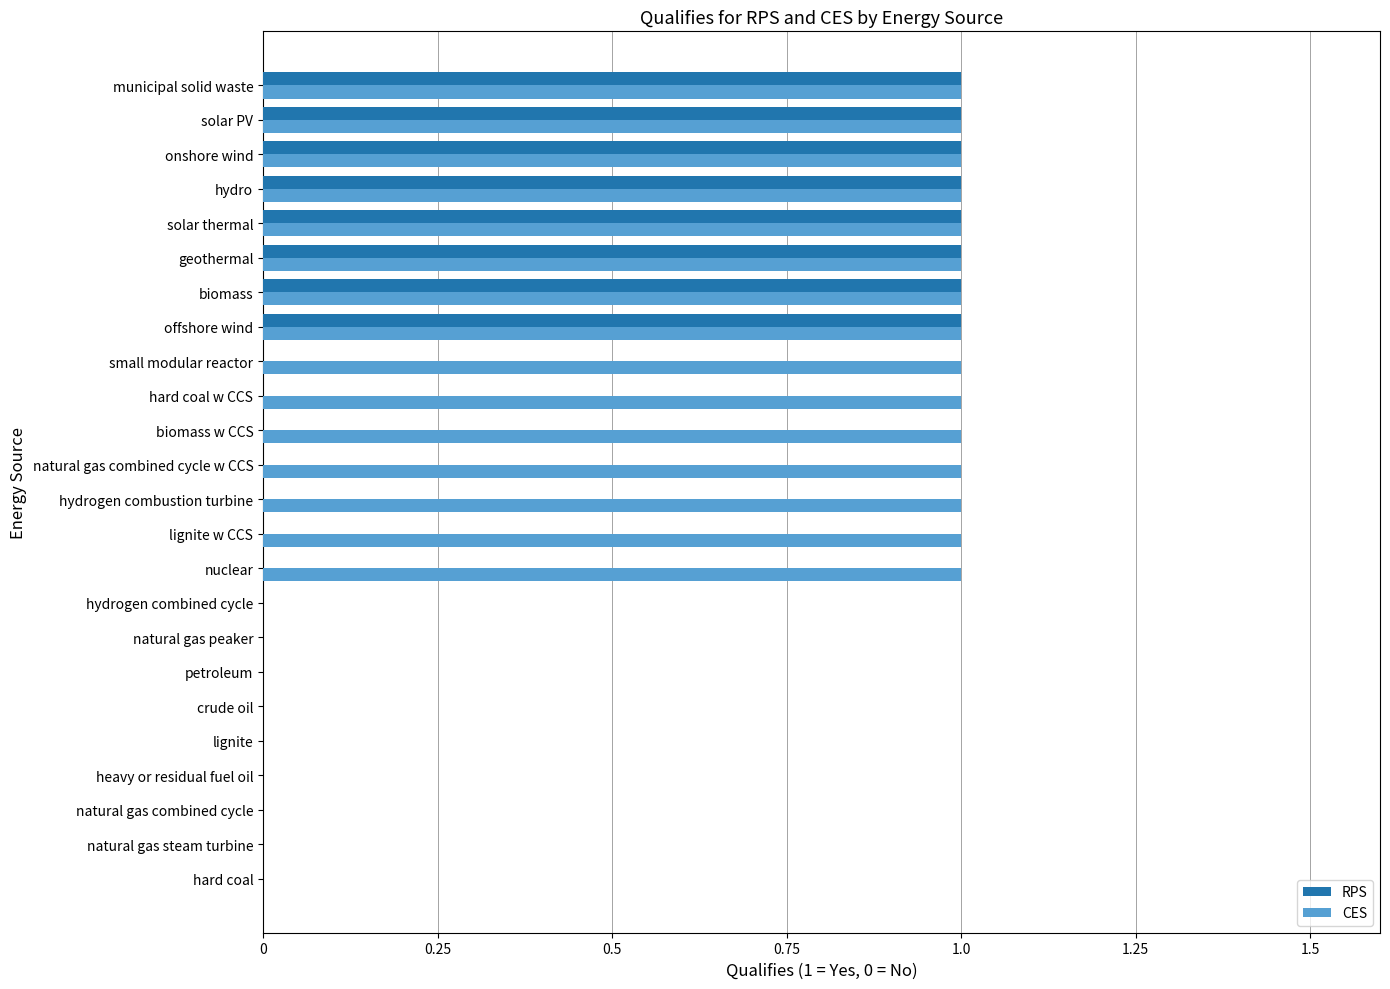

Which series has the largest total across all categories?

CES